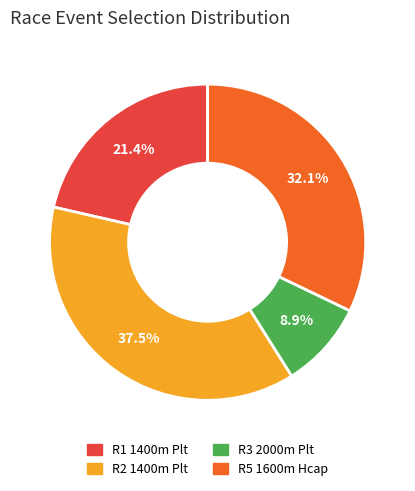

Is it true that R5 1600m Hcap is 22% of the pie?

False